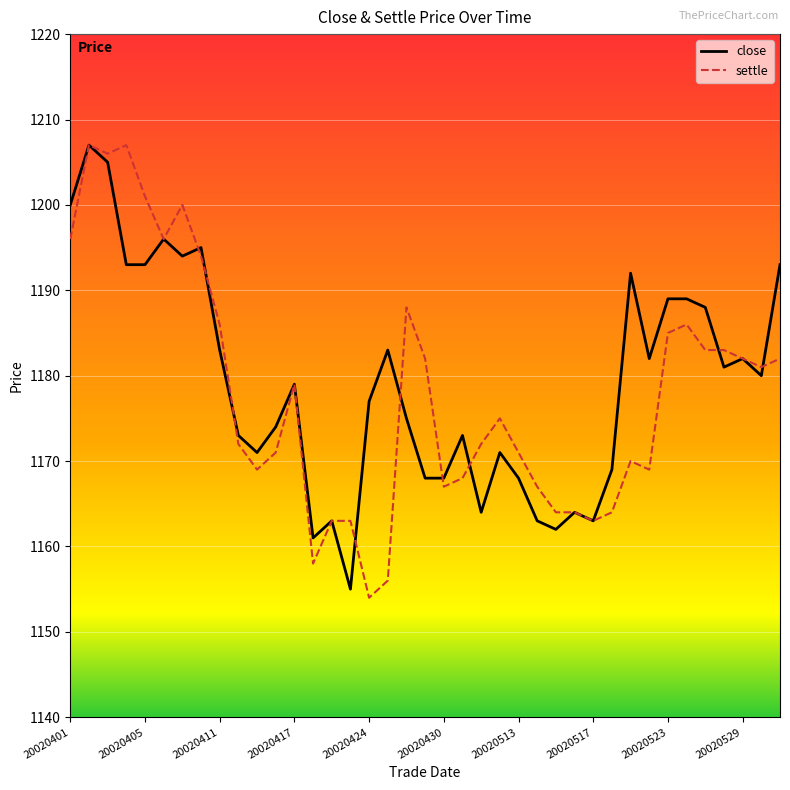

What is the highest value of the close series?

1207